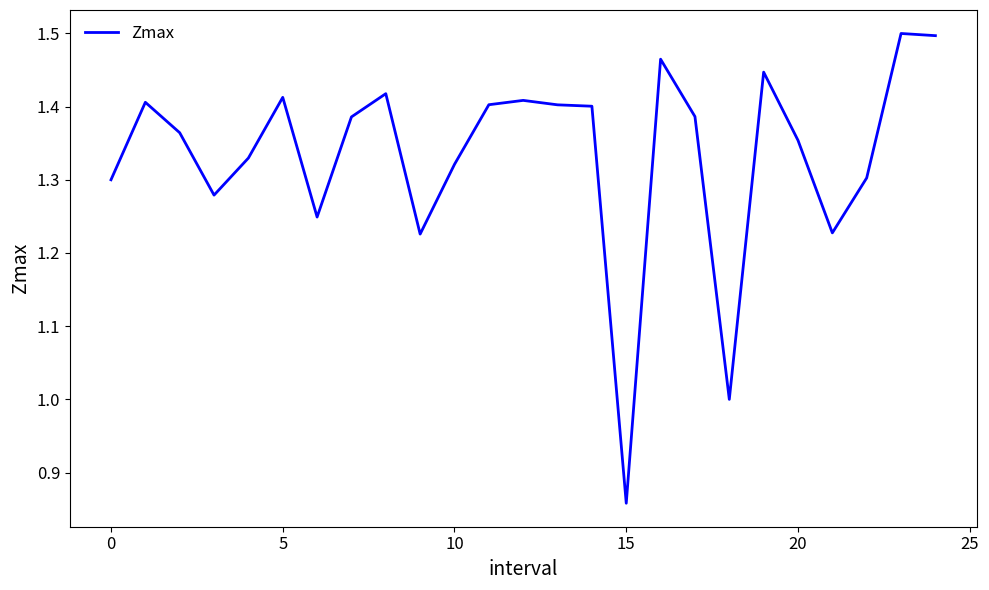

Does the chart display data point markers on the line(s)?

No